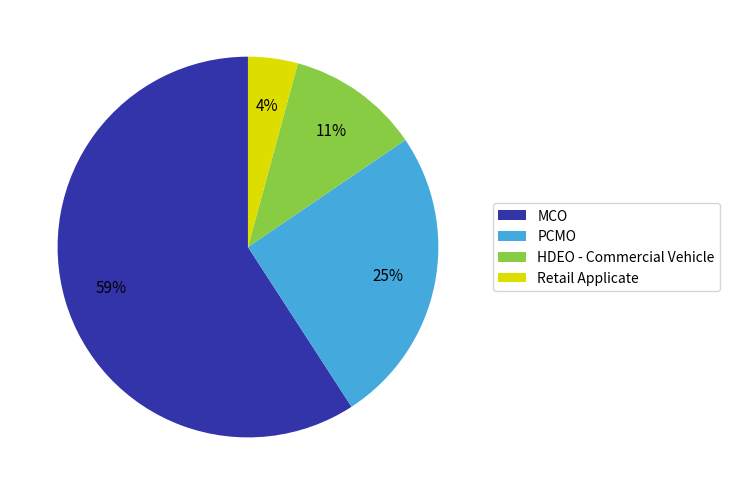

Combined, do PCMO and MCO account for over 50%?

Yes